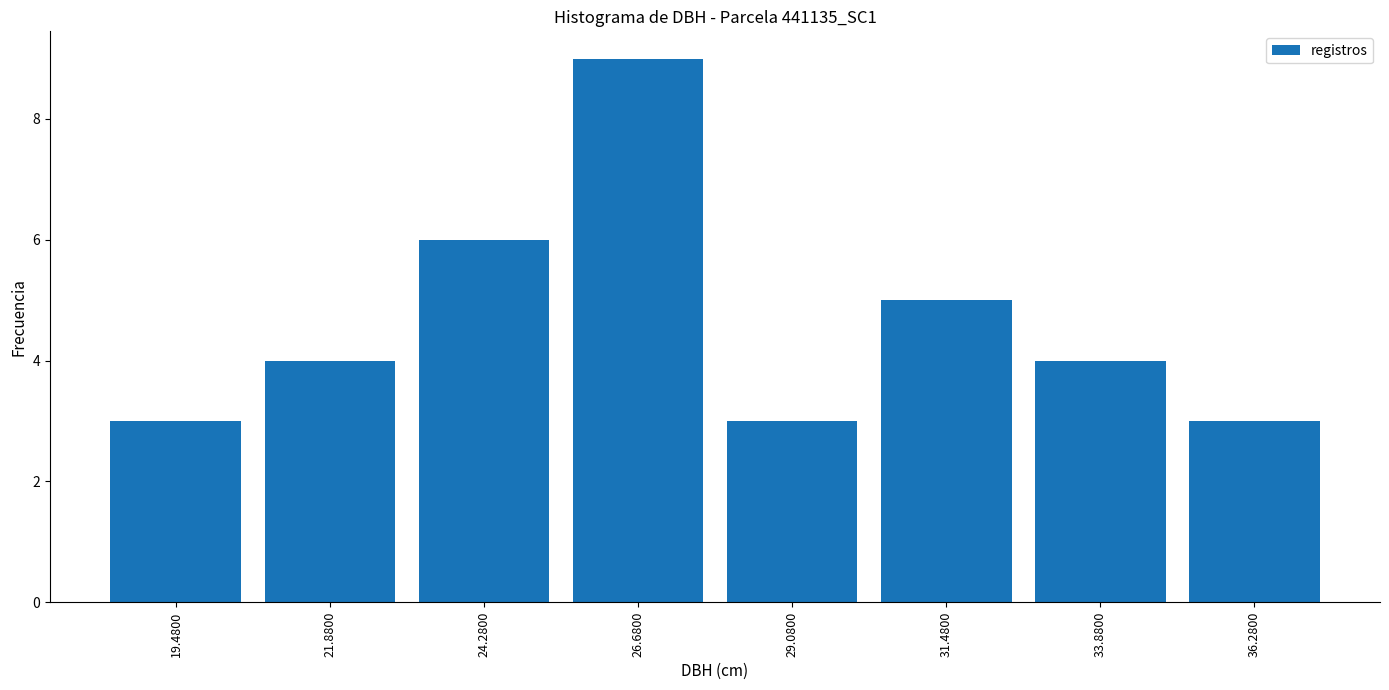

Reading left to right, transcribe this chart: for each bar, give the range it covers on the x-axis and its height. Neither the bar edges nor the heights are printed on the chart, so give them approximately, as read against the axes.

18.5 to 20.5: 3
20.5 to 23.0: 4
23.0 to 25.5: 6
25.5 to 28.0: 9
28.0 to 30.5: 3
30.5 to 32.5: 5
32.5 to 35.0: 4
35.0 to 37.5: 3